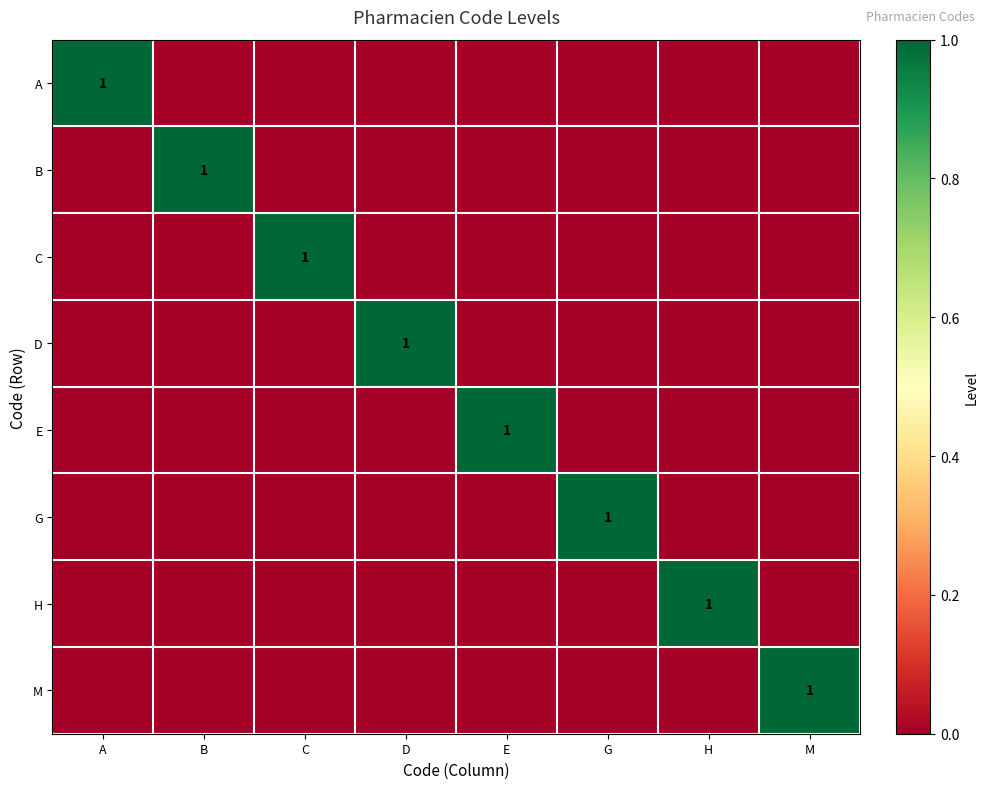

True or false: A has a value of 1 at A.

True